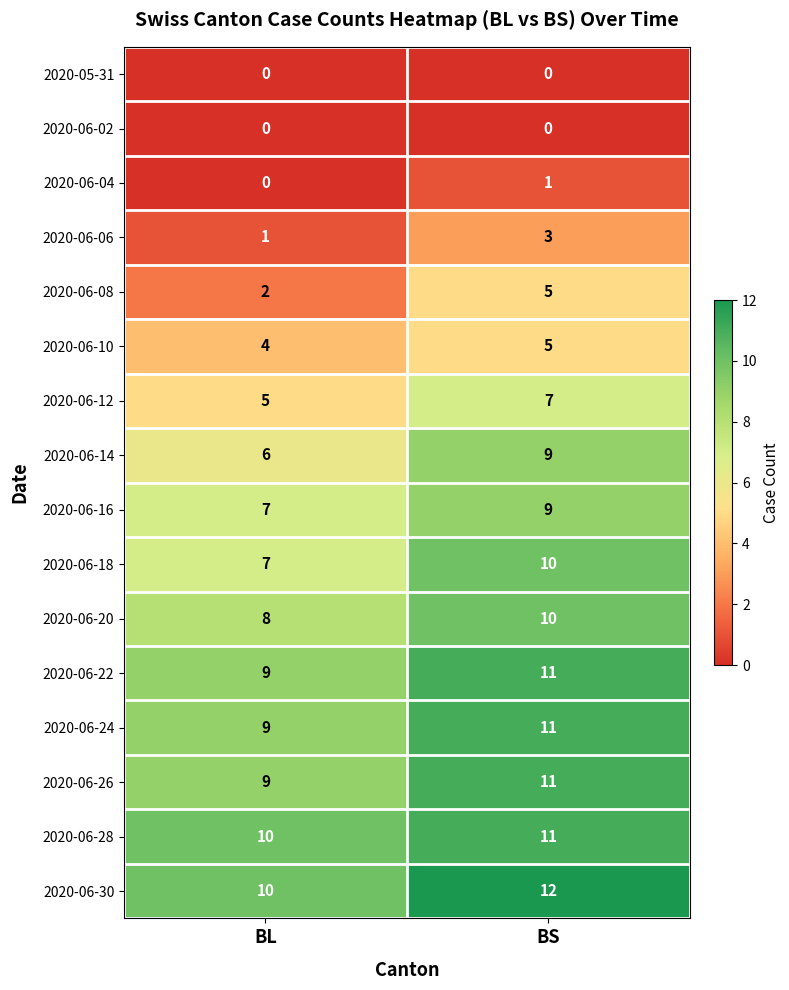

Which label corresponds to the largest value in the chart?

BS